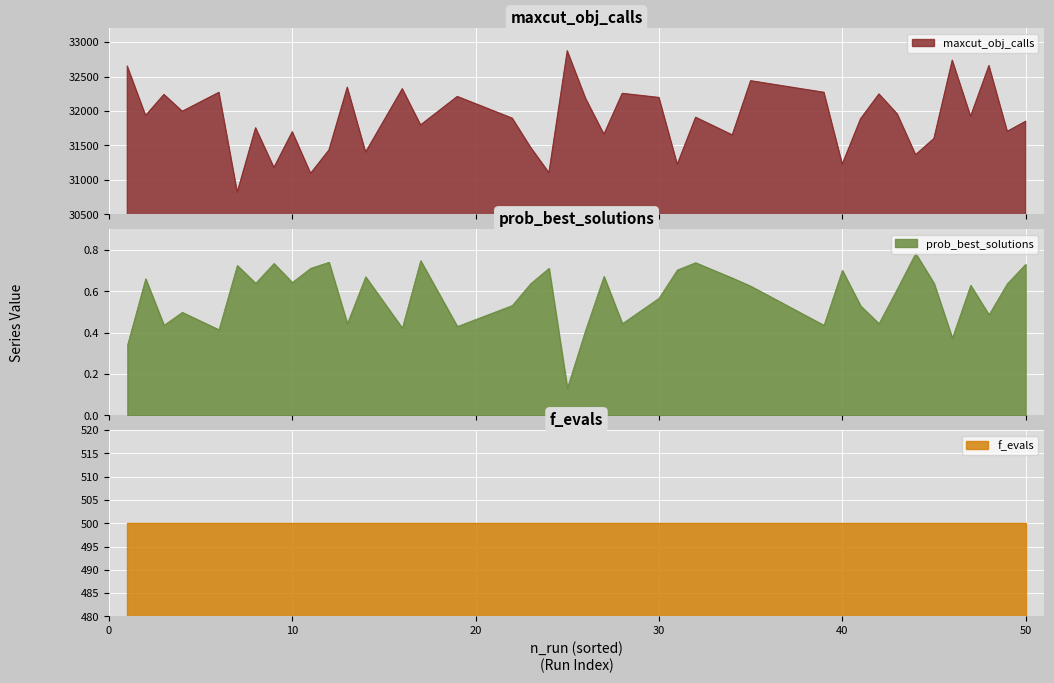

True or false: f_evals and prob_best_solutions cross at least once.

False